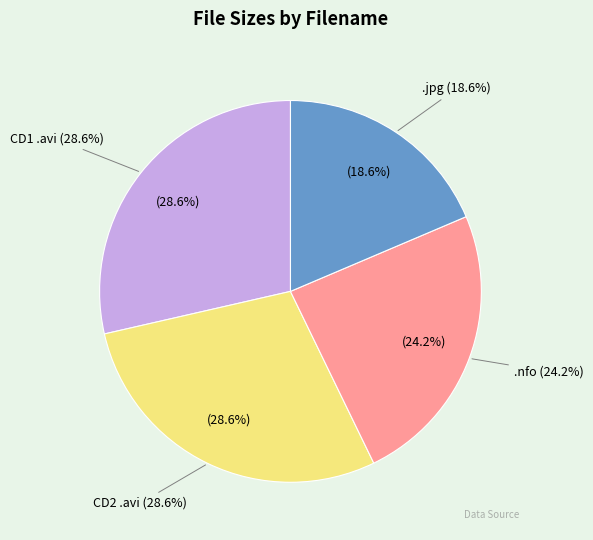

How many slices are in this pie chart?

4